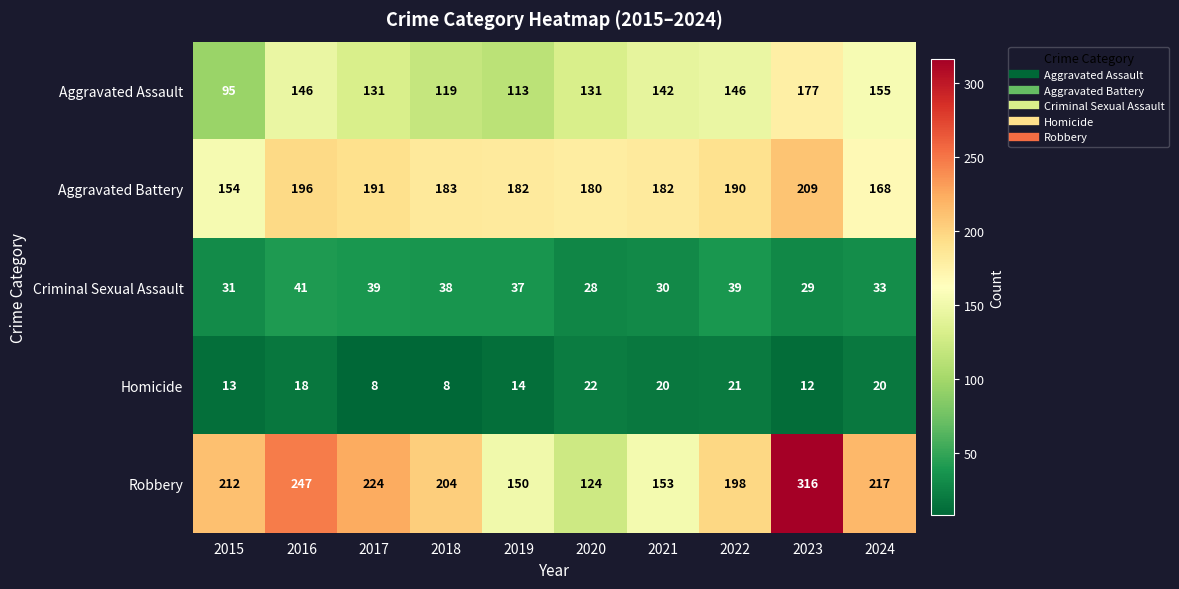

Which category has the highest value in the Aggravated Battery series?

2023